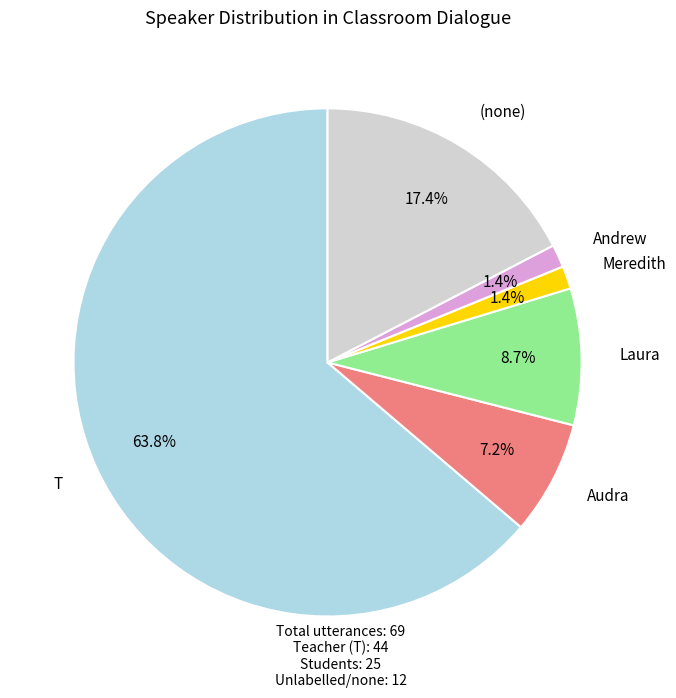

Combined, do T and Andrew account for over 50%?

Yes